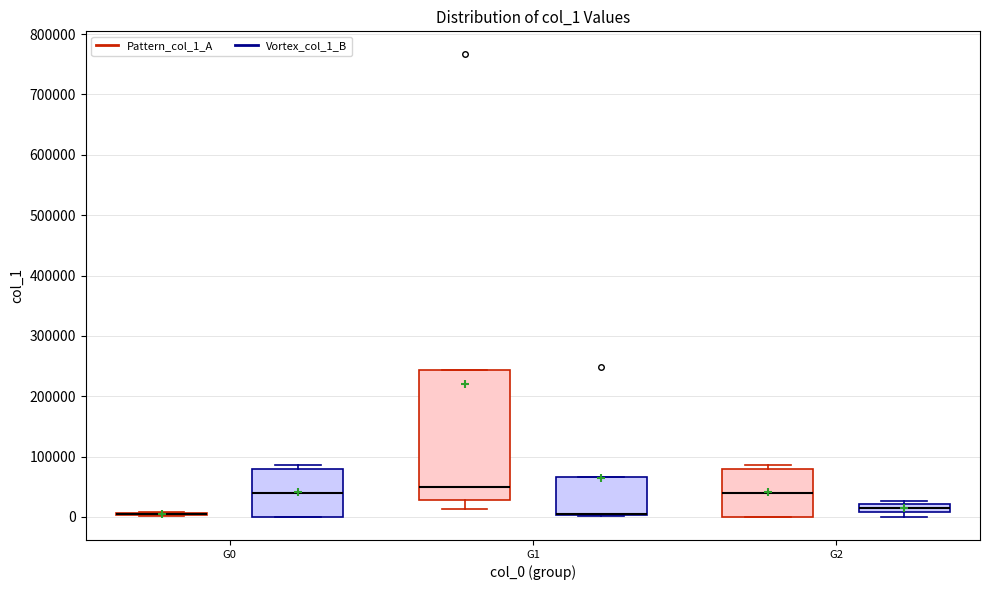

Where is the lower edge of the box for G2 (Pattern_col_1_A) on the y-axis? The values are not printed on the chart, so give them approximately, as read against the axis.

0